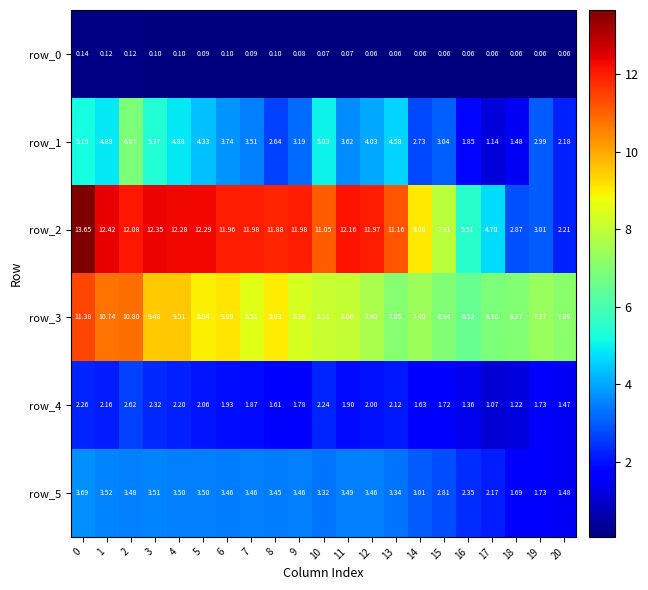

Is the value of row_4 at 12 greater than the value of row_5 at 4?

No